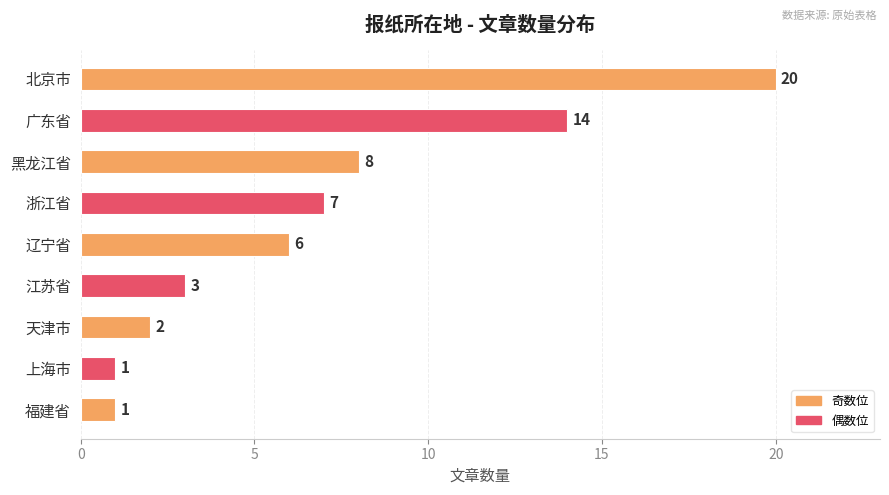

The value at 浙江省 is 7. True or false?

True